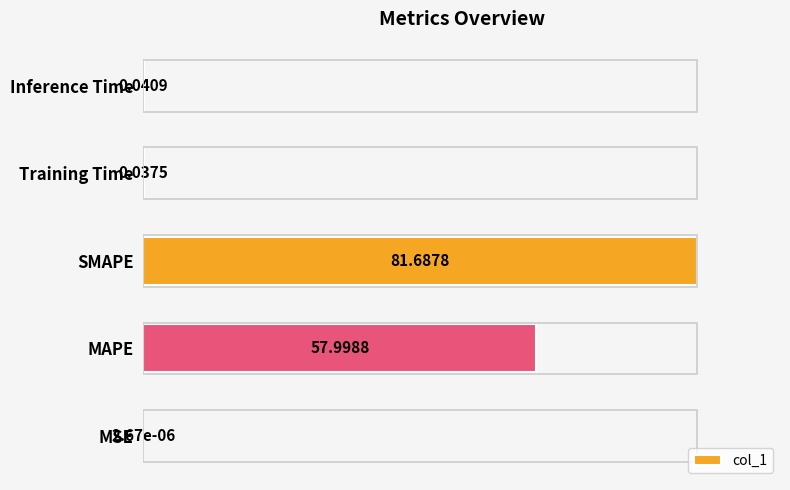

What is the average value?

34.2